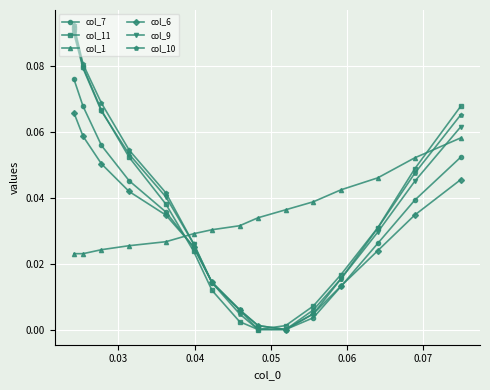

Reading right to left, extract all data points from this chart.

col_7: 0.1	0.0	0.0	0.0	0.0	0.0	0.0	0.0	0.0	0.0	0.0	0.0	0.1	0.1	0.1
col_11: 0.1	0.0	0.0	0.0	0.0	0.0	0.0	0.0	0.0	0.0	0.0	0.1	0.1	0.1	0.1
col_1: 0.1	0.1	0.0	0.0	0.0	0.0	0.0	0.0	0.0	0.0	0.0	0.0	0.0	0.0	0.0
col_6: 0.0	0.0	0.0	0.0	0.0	0.0	0.0	0.0	0.0	0.0	0.0	0.0	0.1	0.1	0.1
col_9: 0.1	0.0	0.0	0.0	0.0	0.0	0.0	0.0	0.0	0.0	0.0	0.1	0.1	0.1	0.1
col_10: 0.1	0.0	0.0	0.0	0.0	0.0	0.0	0.0	0.0	0.0	0.0	0.1	0.1	0.1	0.1